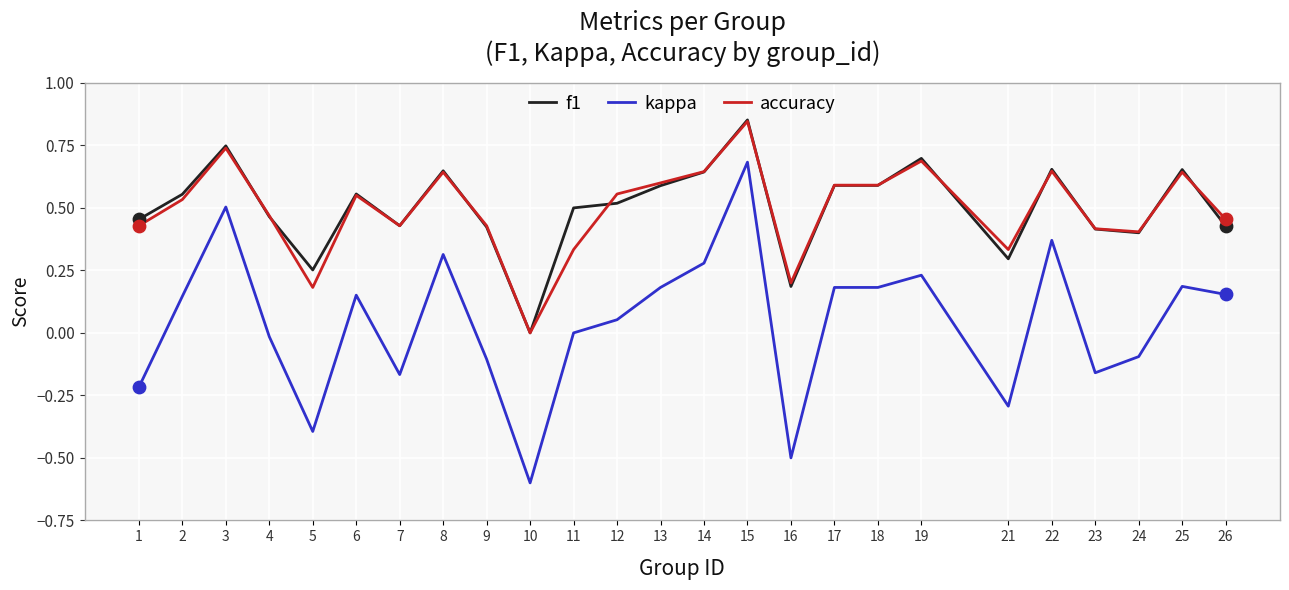

Is the value of accuracy at 26 greater than the value of kappa at 25?

Yes